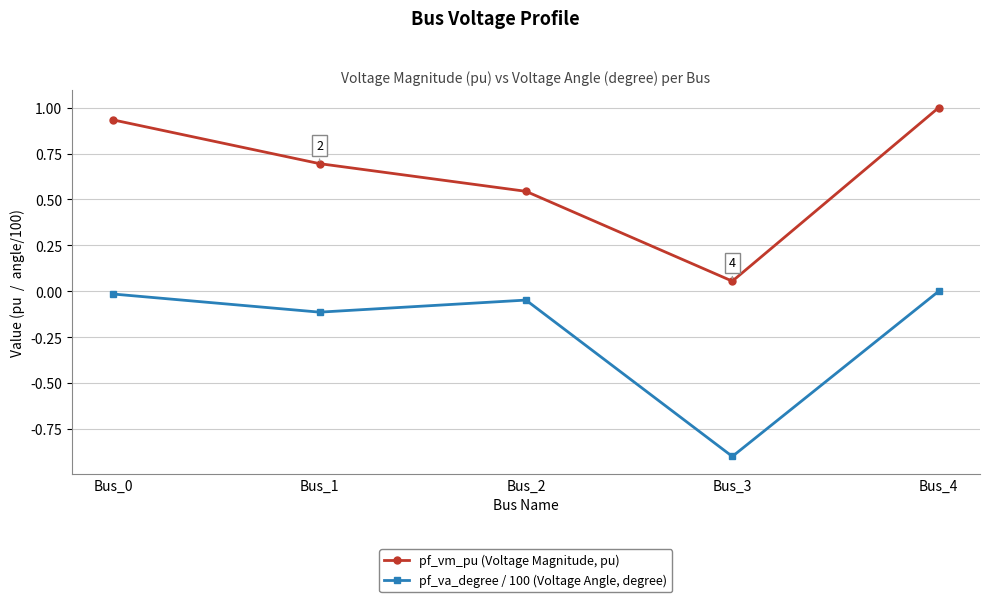

At which category does pf_va_degree / 100 (Voltage Angle, degree) reach its first local valley?

Bus_1